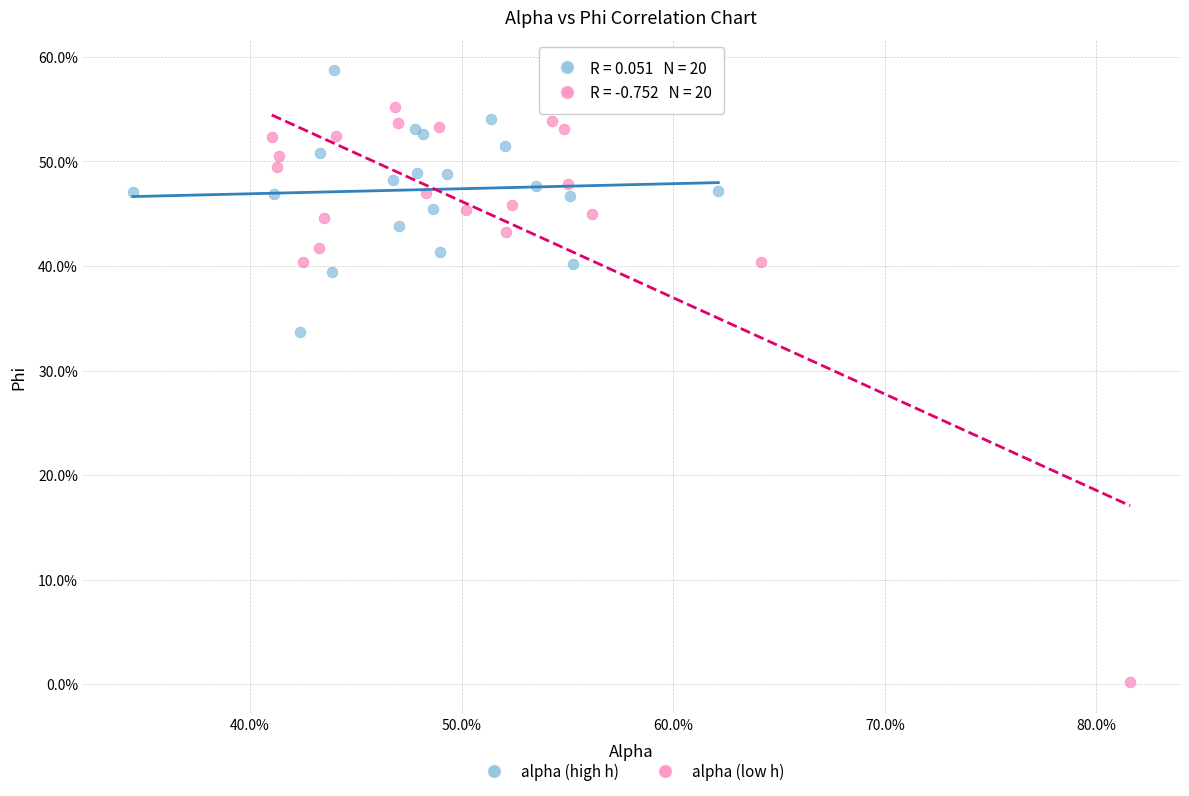

What are all the series names shown in the legend?

alpha (high h), alpha (low h)